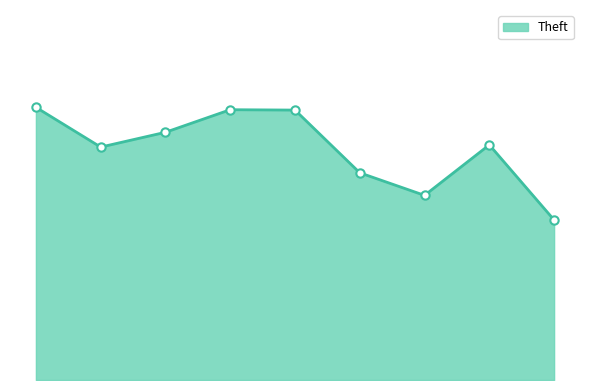

Does the chart have visible grid lines?

No